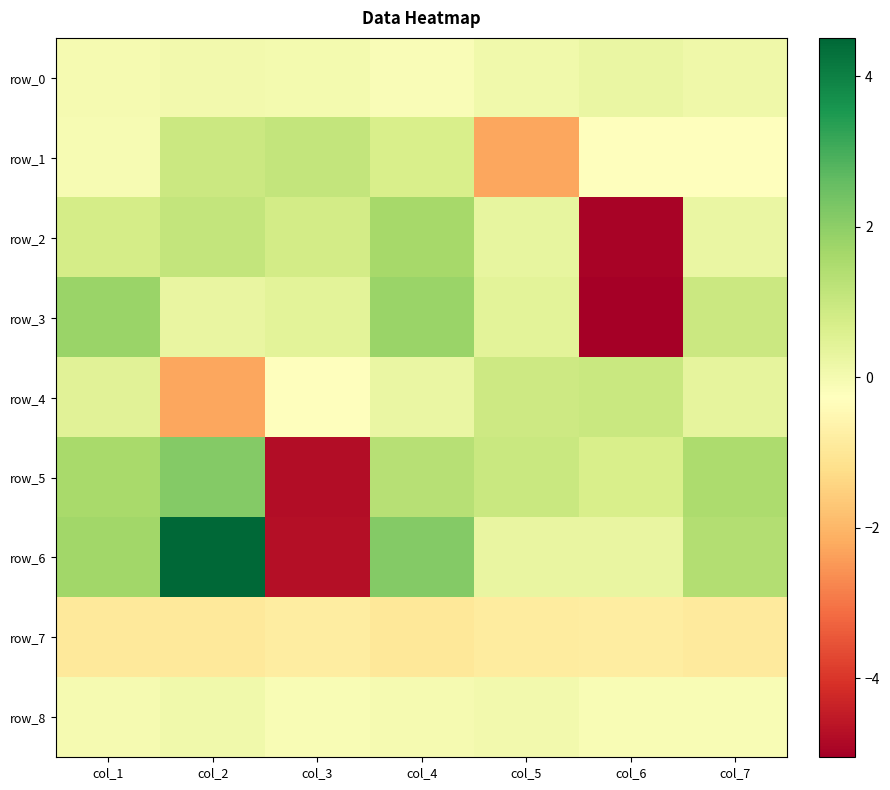

Between col_4 and col_5, which series saw the biggest shift?

row_1